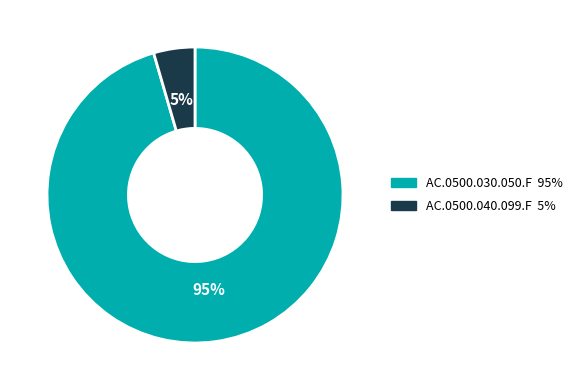

To the nearest percent, what percentage of the pie is AC.0500.030.050.F?

95%